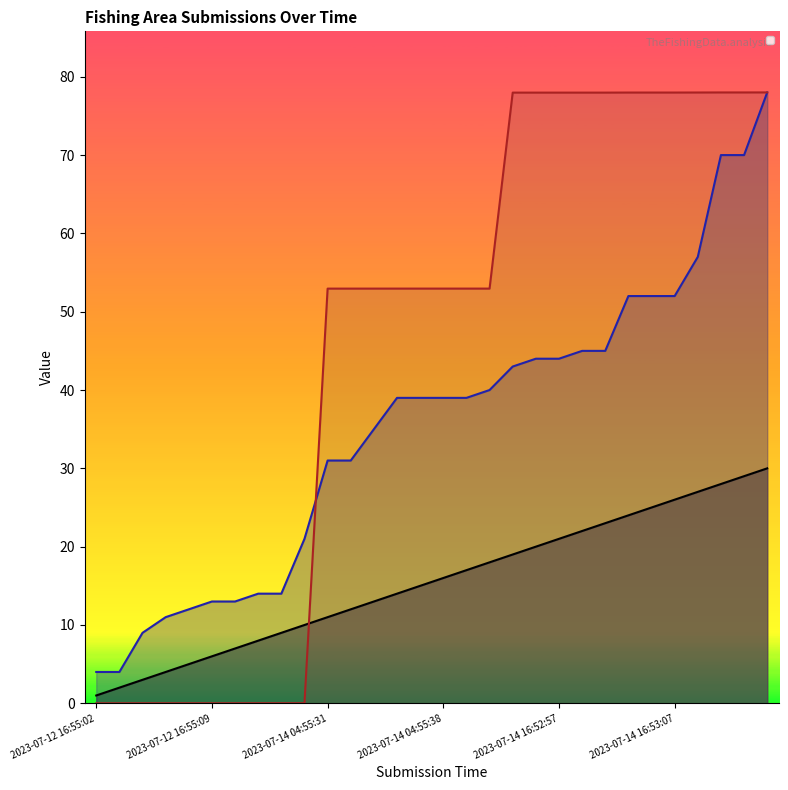

What is the label of the 24th point from the right?

2023-07-12 16:55:09